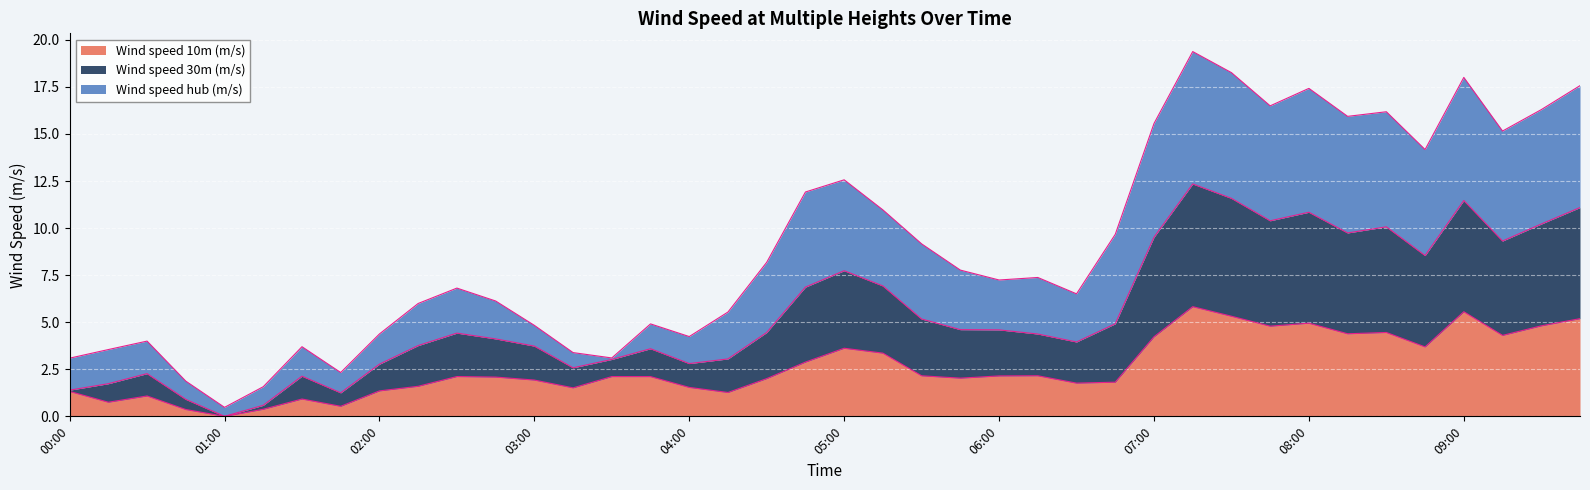

What is the maximum value for Wind speed 10m (m/s)?

5.8